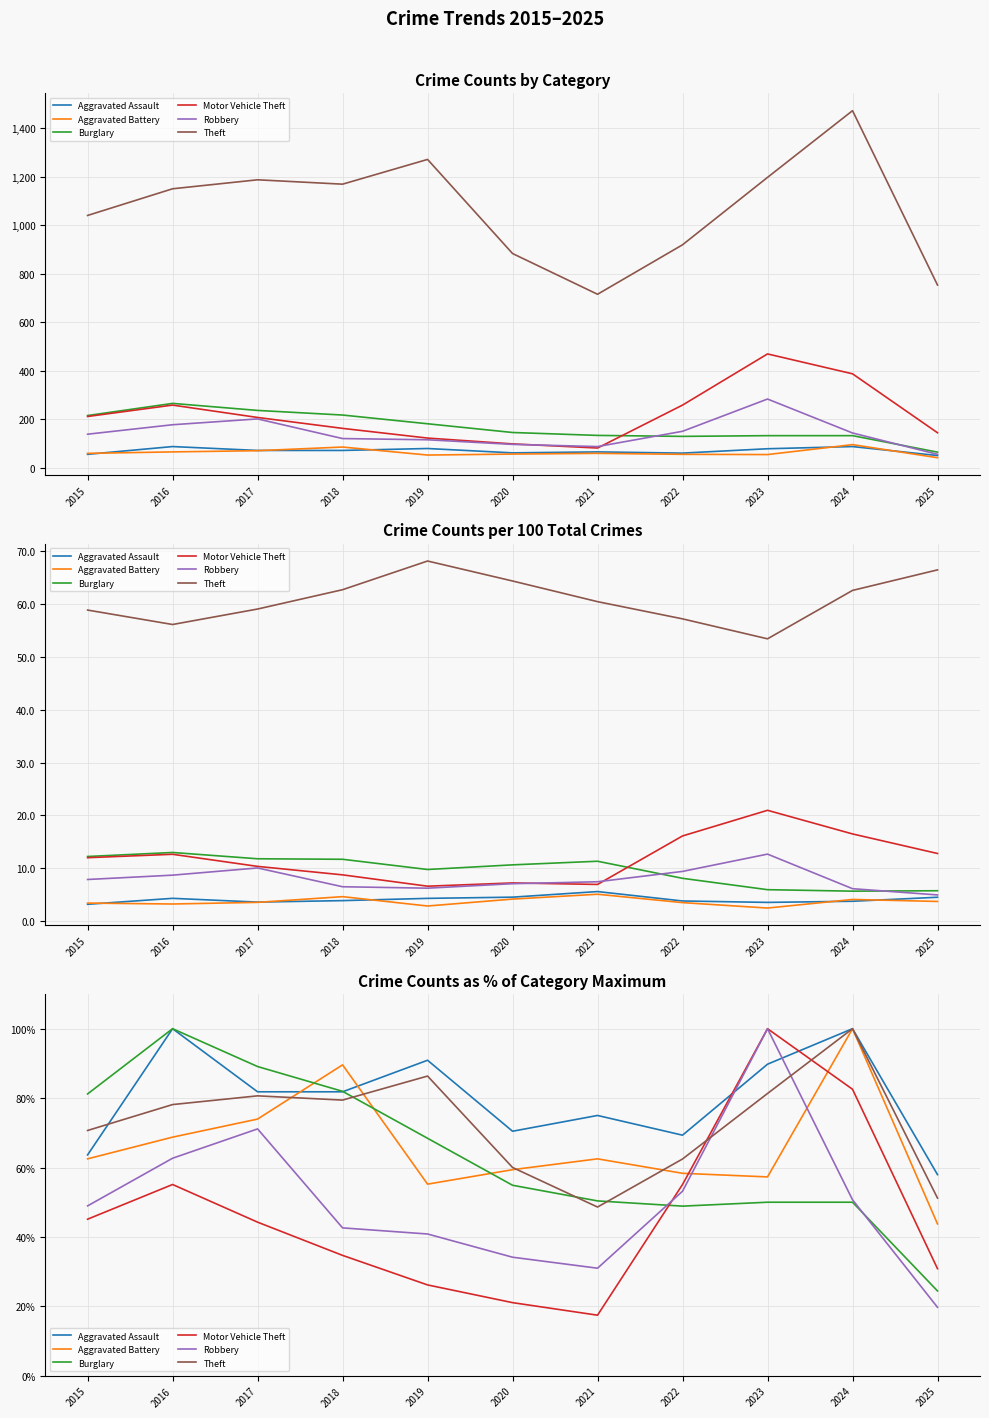

Reading left to right, what are all the values shown in this chart?

Aggravated Assault: 63.6	100.0	81.8	81.8	90.9	70.5	75.0	69.3	89.8	100.0	58.0
Aggravated Battery: 62.5	68.8	74.0	89.6	55.2	59.4	62.5	58.3	57.3	100.0	43.8
Burglary: 81.2	100.0	89.1	82.0	68.4	54.9	50.4	48.9	50.0	50.0	24.4
Motor Vehicle Theft: 45.1	55.1	44.3	34.7	26.2	21.1	17.4	55.1	100.0	82.6	30.9
Robbery: 48.9	62.7	71.1	42.6	40.8	34.2	31.0	53.2	100.0	50.7	19.7
Theft: 70.7	78.1	80.7	79.4	86.4	60.0	48.6	62.5	81.3	100.0	51.2